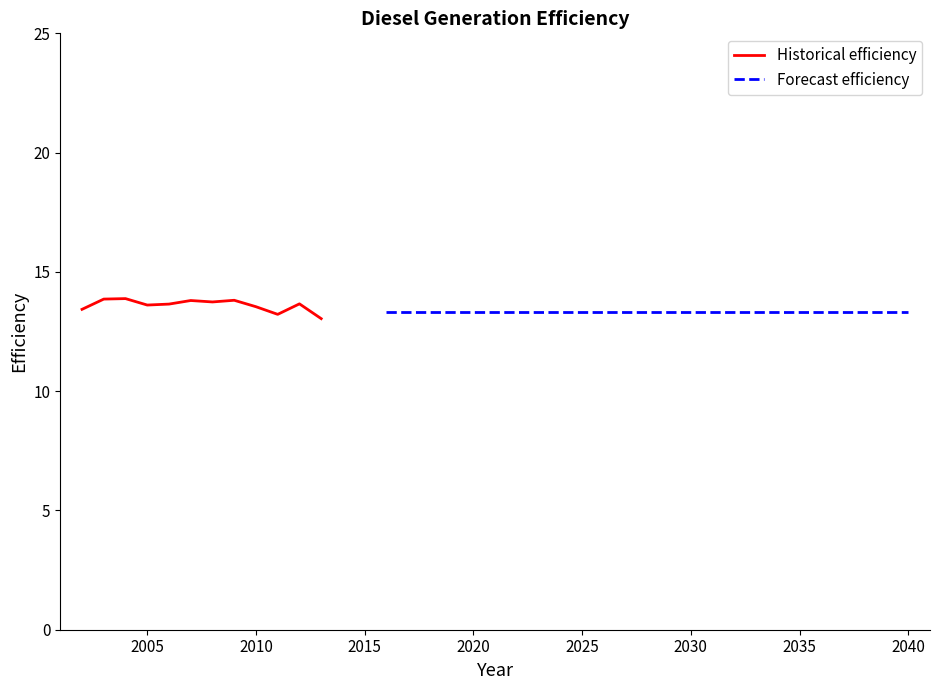

What is the minimum value shown in the chart?

13.0